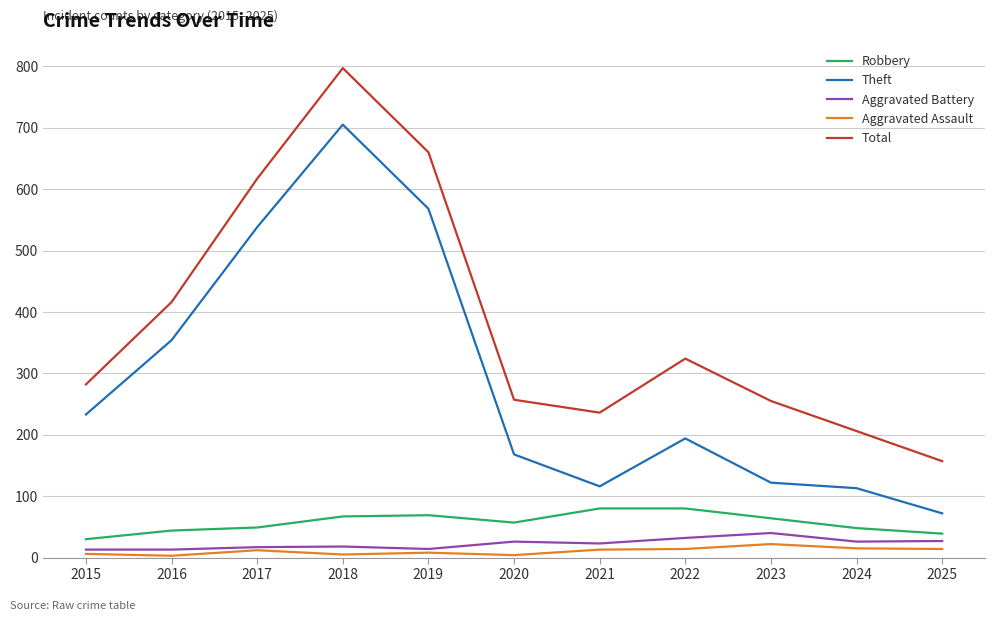

At how many categories does at least one series exceed 595?

3